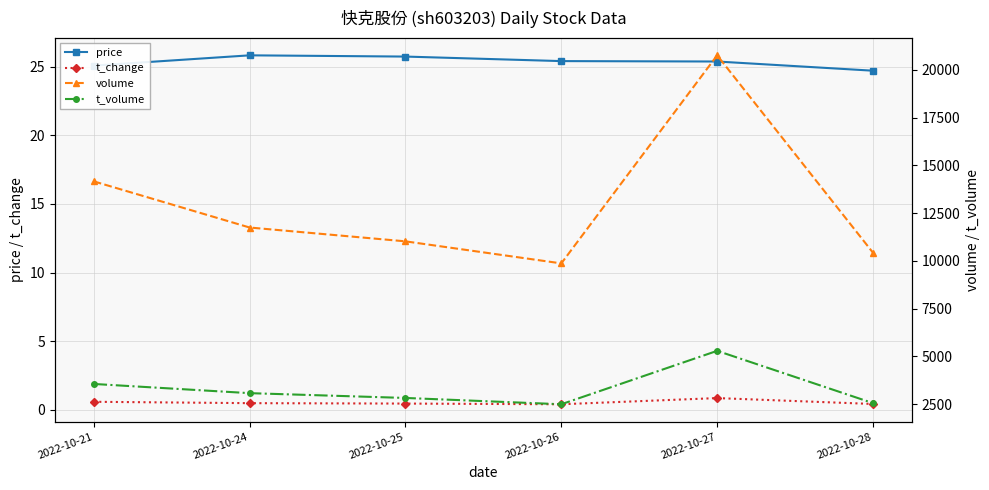

Which series has the largest total across all categories?

volume